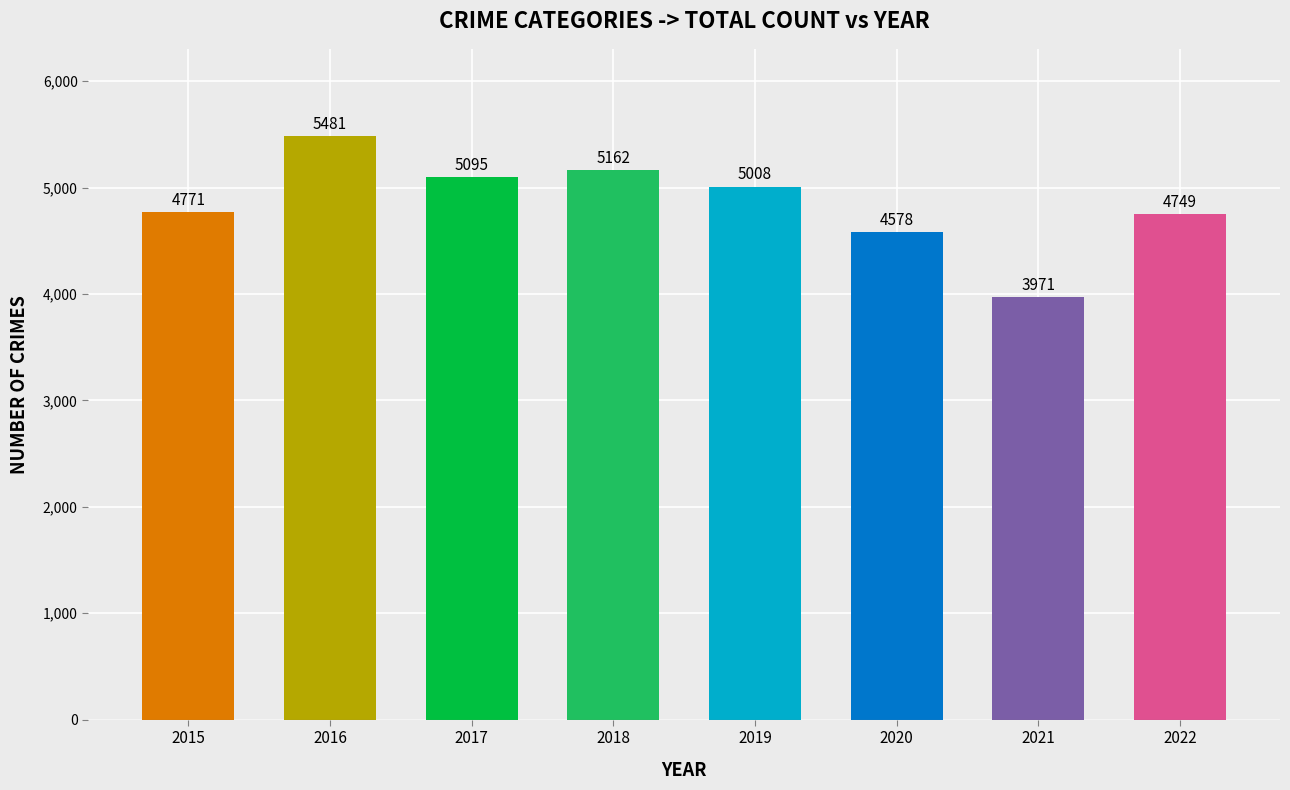

Is it true that the value at 2015 is 3053?

False